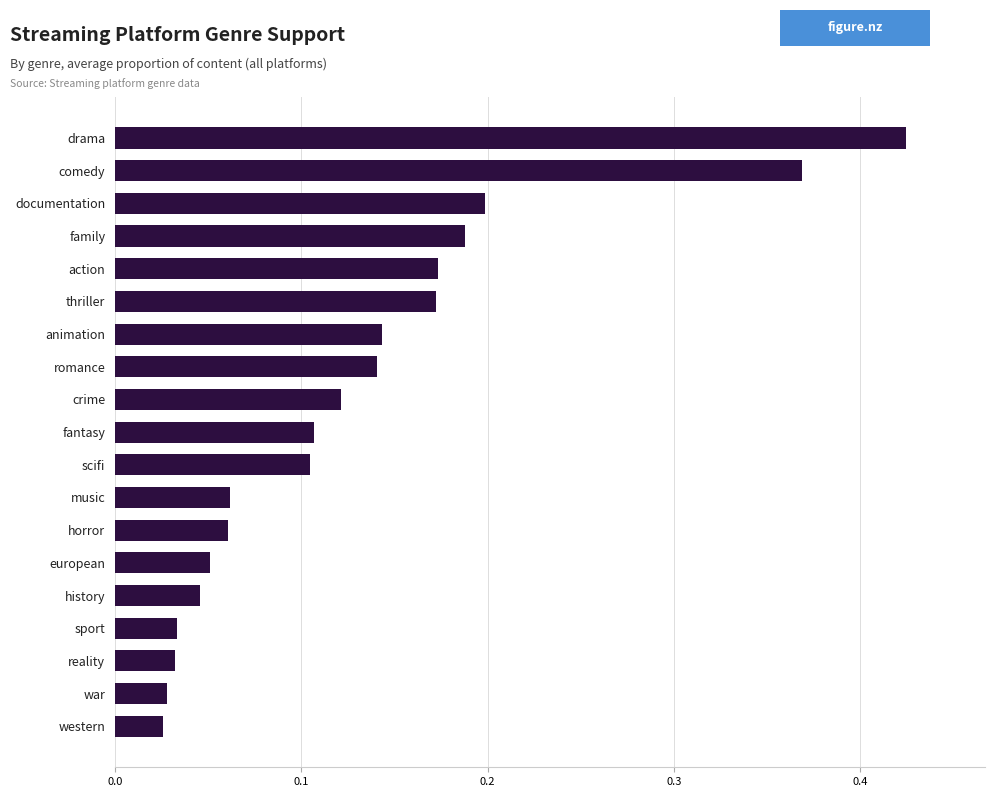

What is the label of the 1st bar from the top?

drama